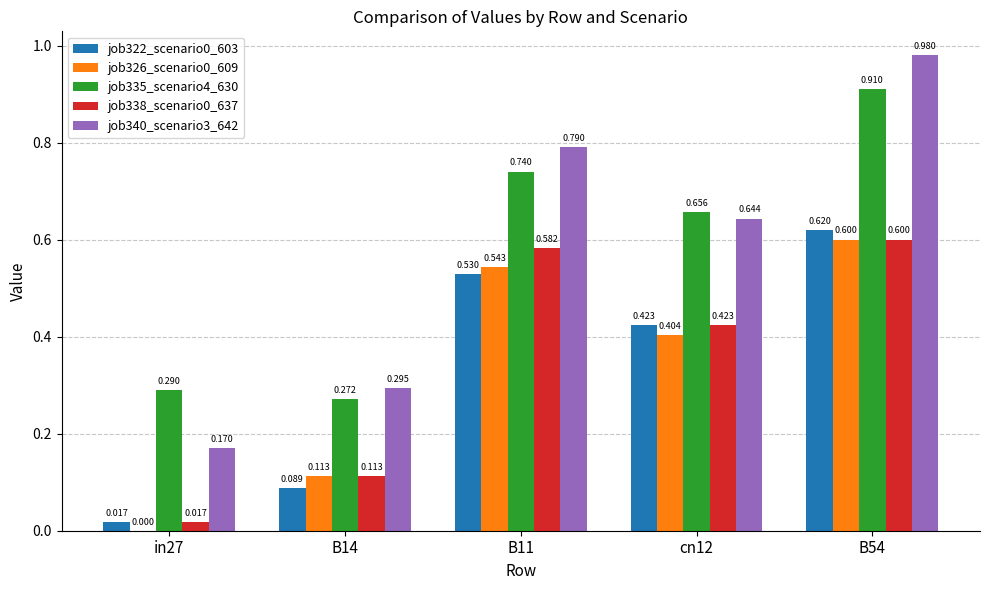

Is the value of job338_scenario0_637 at in27 greater than the value of job326_scenario0_609 at in27?

Yes